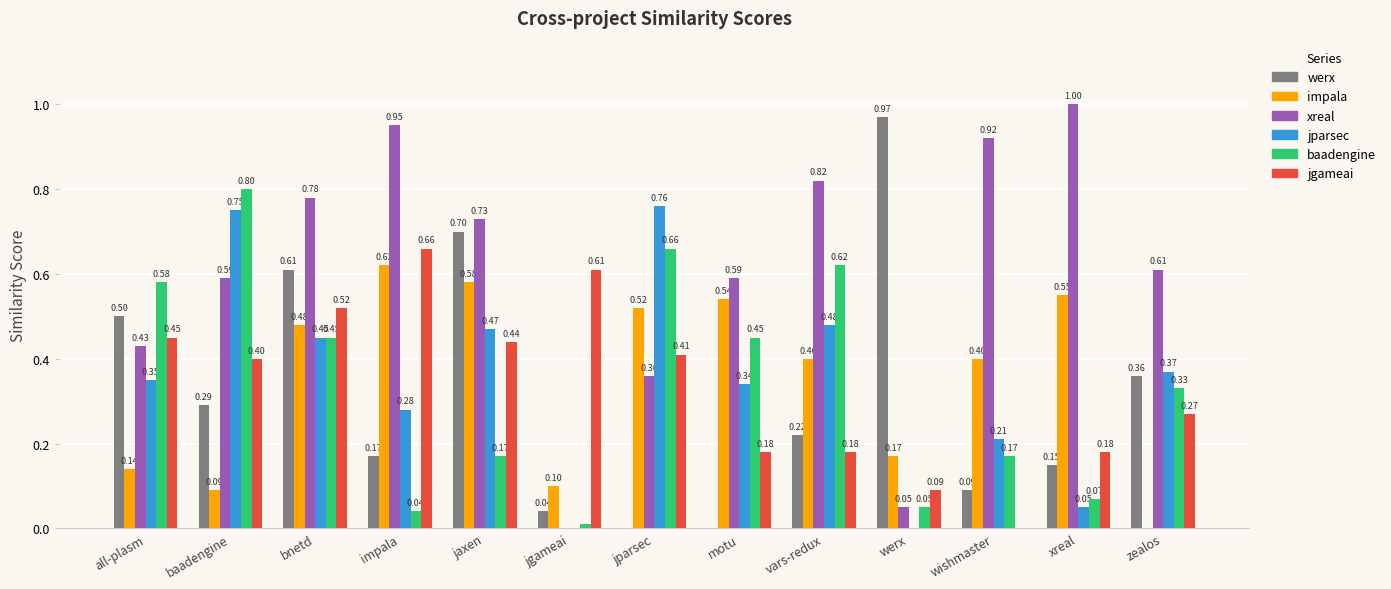

At which category is the sum across all series the highest?

bnetd